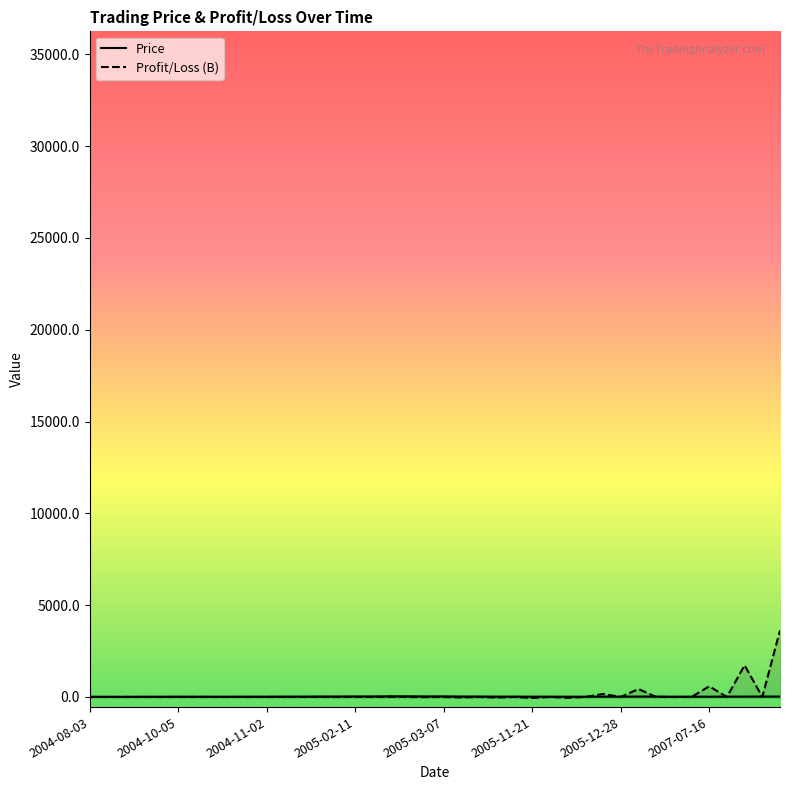

What is the average value of the Price series?

18.5